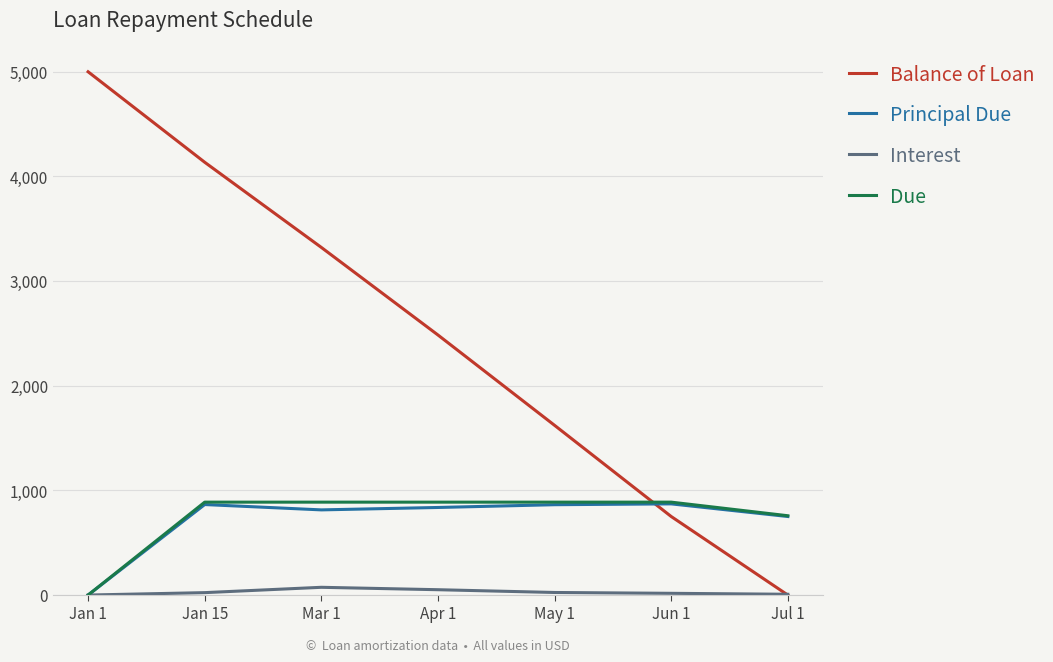

The value of Principal Due at Jun 1 is 871.2. True or false?

True